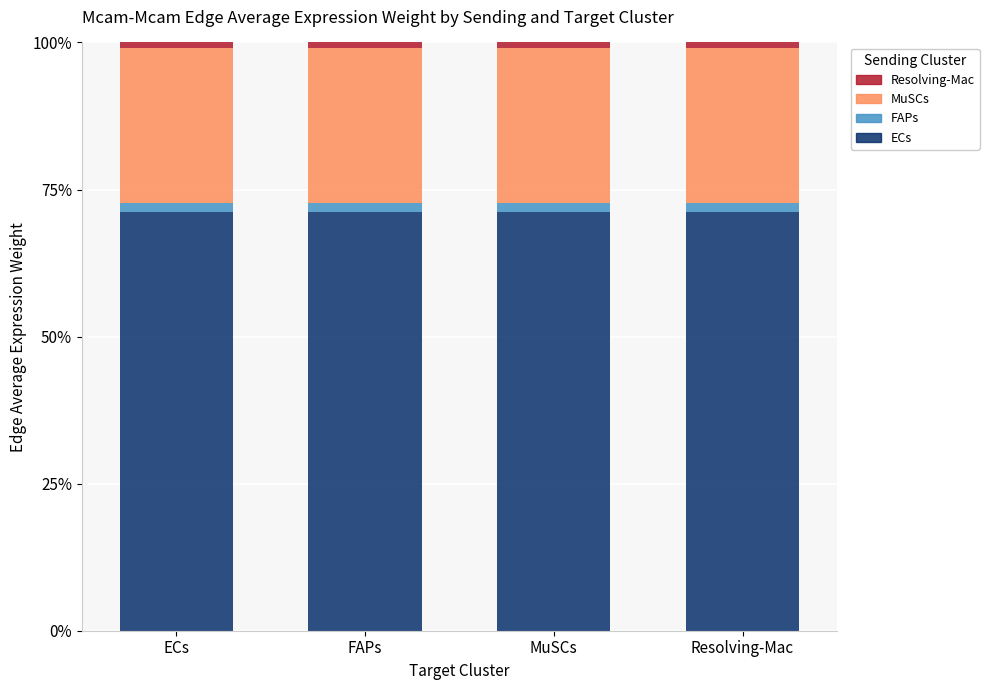

How many data points does each series have?

4